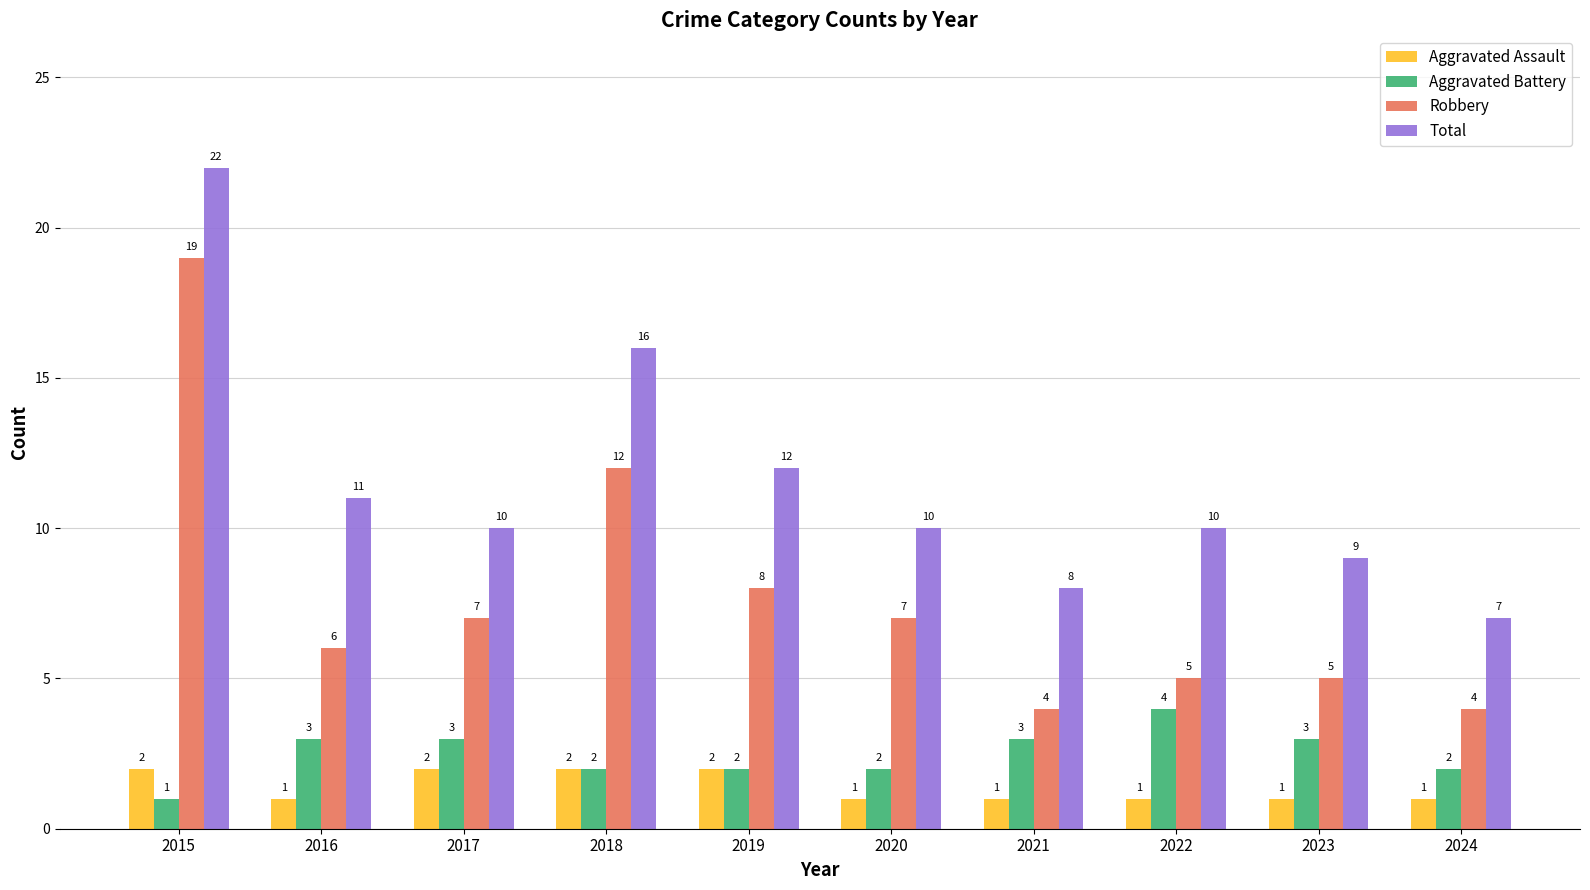

How many distinct data groups are displayed?

4